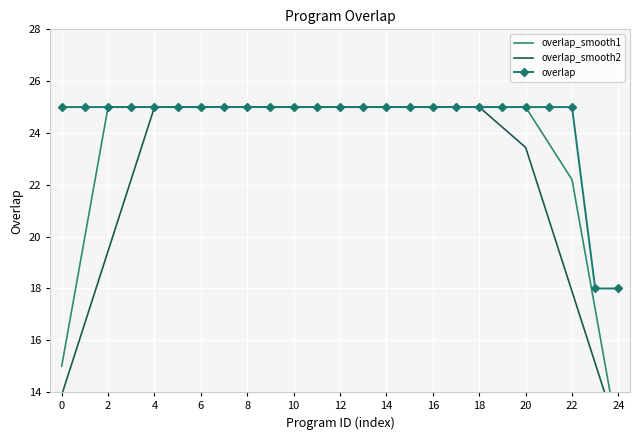

The value of overlap at 19 is 42.8. True or false?

False